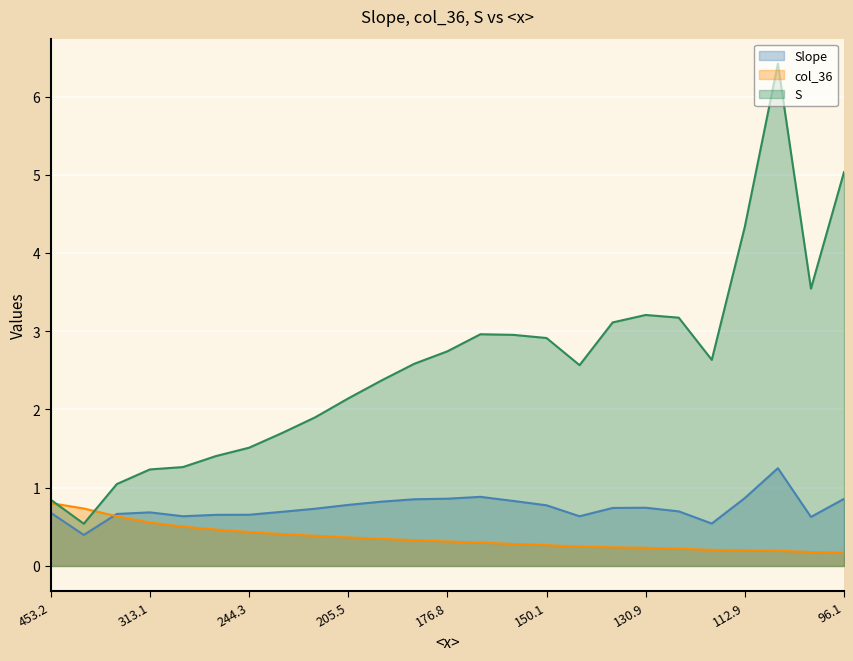

How many intersections are there between Slope and col_36?

1